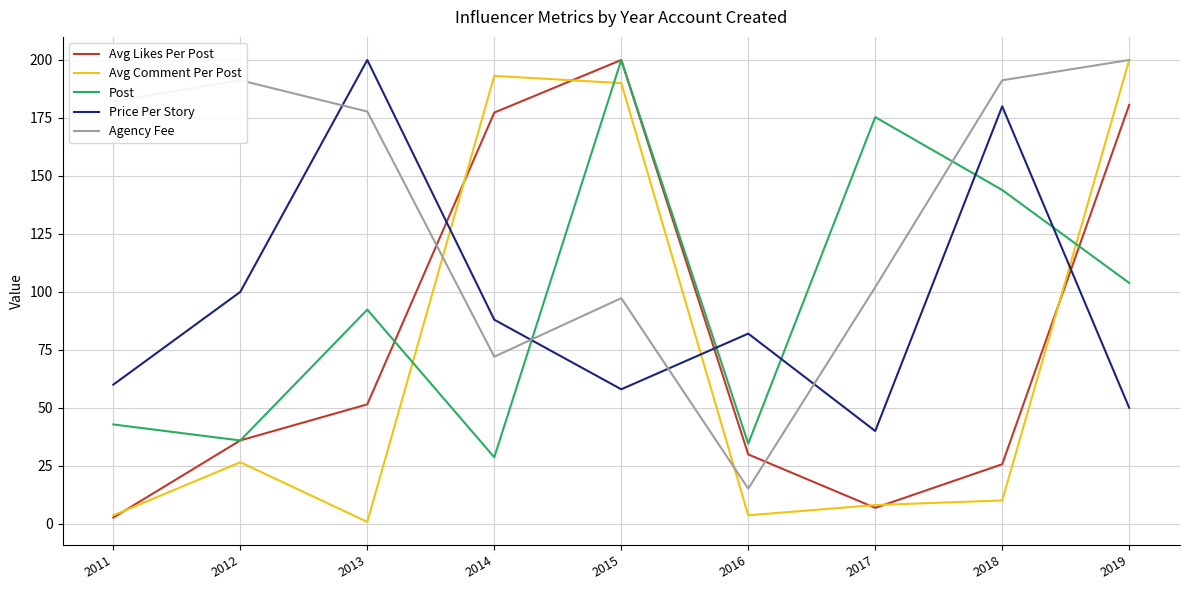

Which series has the largest total across all categories?

Agency Fee